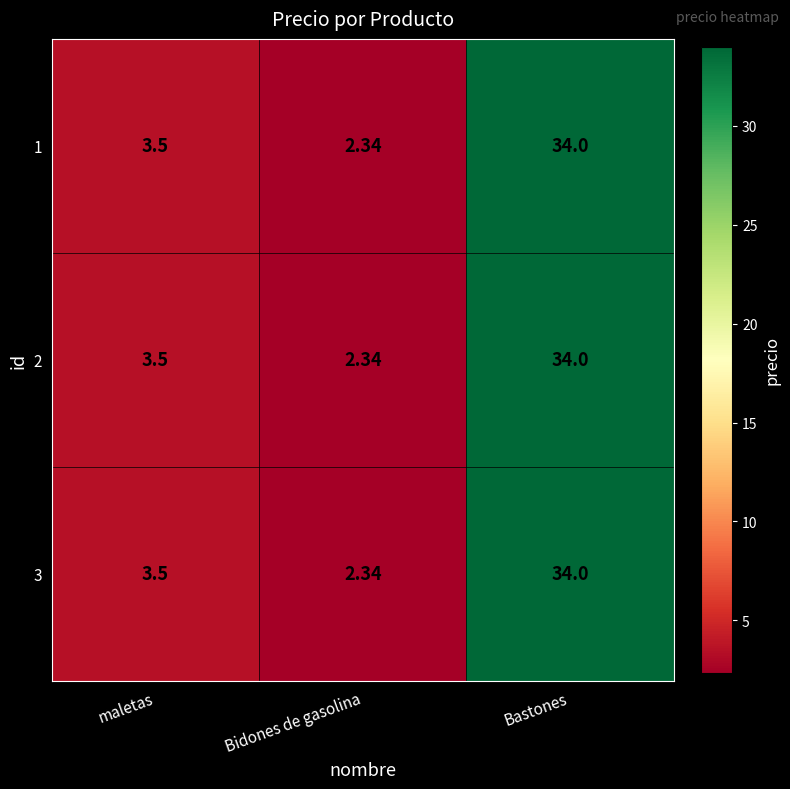

At which label is 1 closest to 18?

maletas